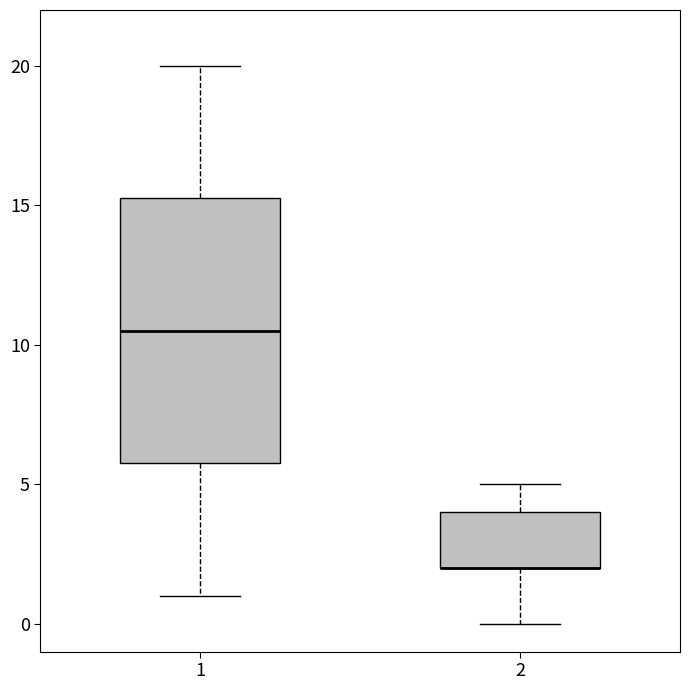

Where is the upper edge of the box at x = 1 on the y-axis? The values are not printed on the chart, so give them approximately, as read against the axis.

15.5